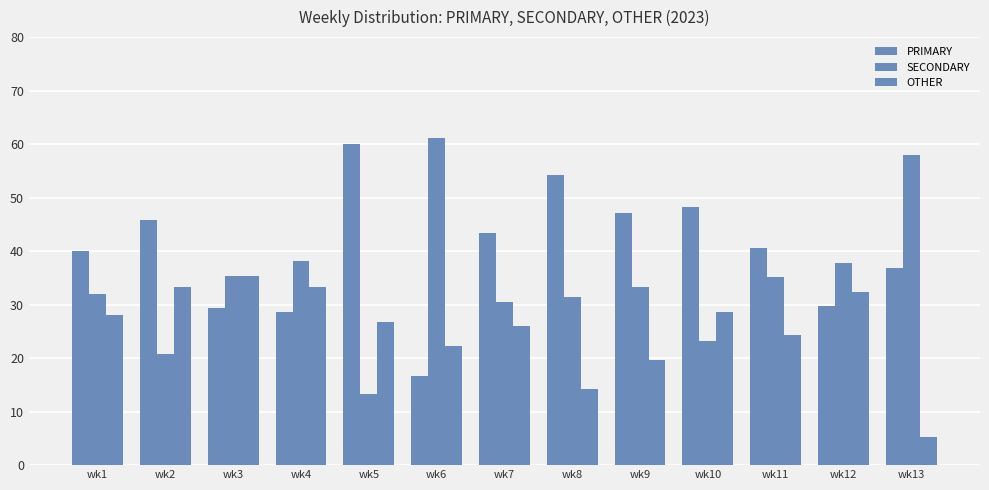

Are the bars grouped side by side (vs. stacked)?

Yes